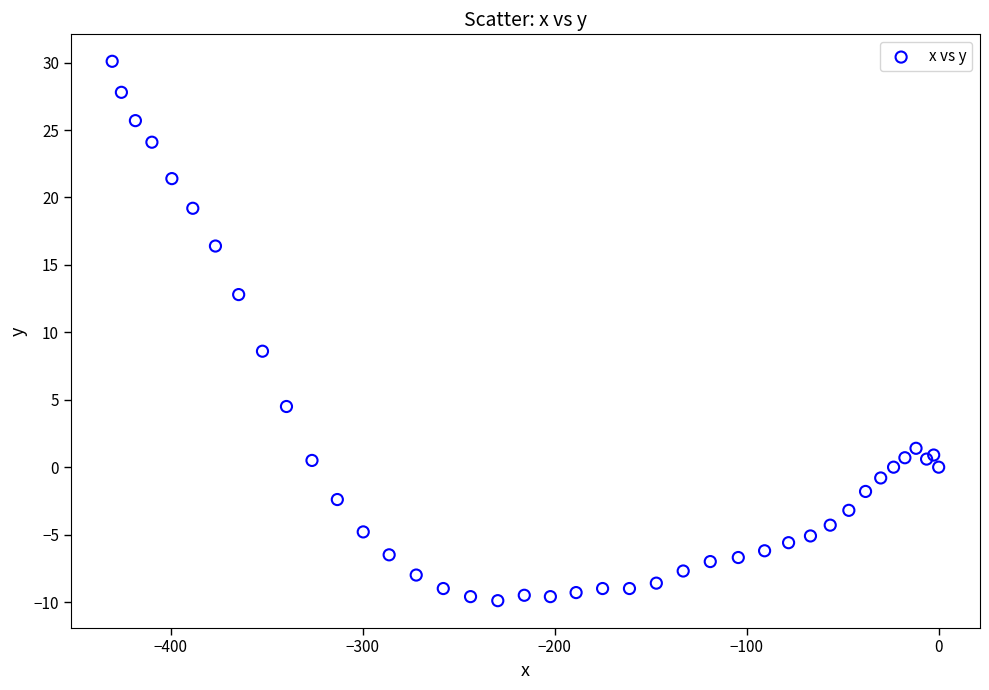

What Y value in the scatter plot is closest to 10?

8.6